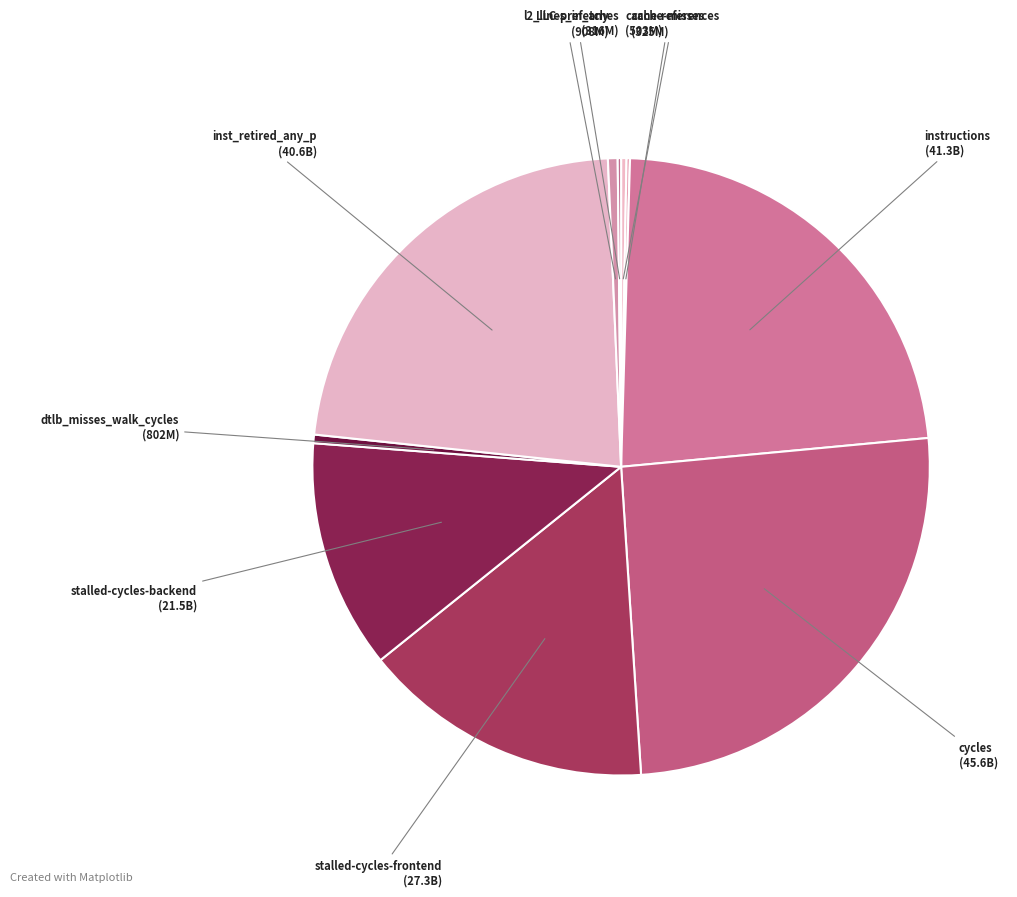

Which slice is the largest?

cycles